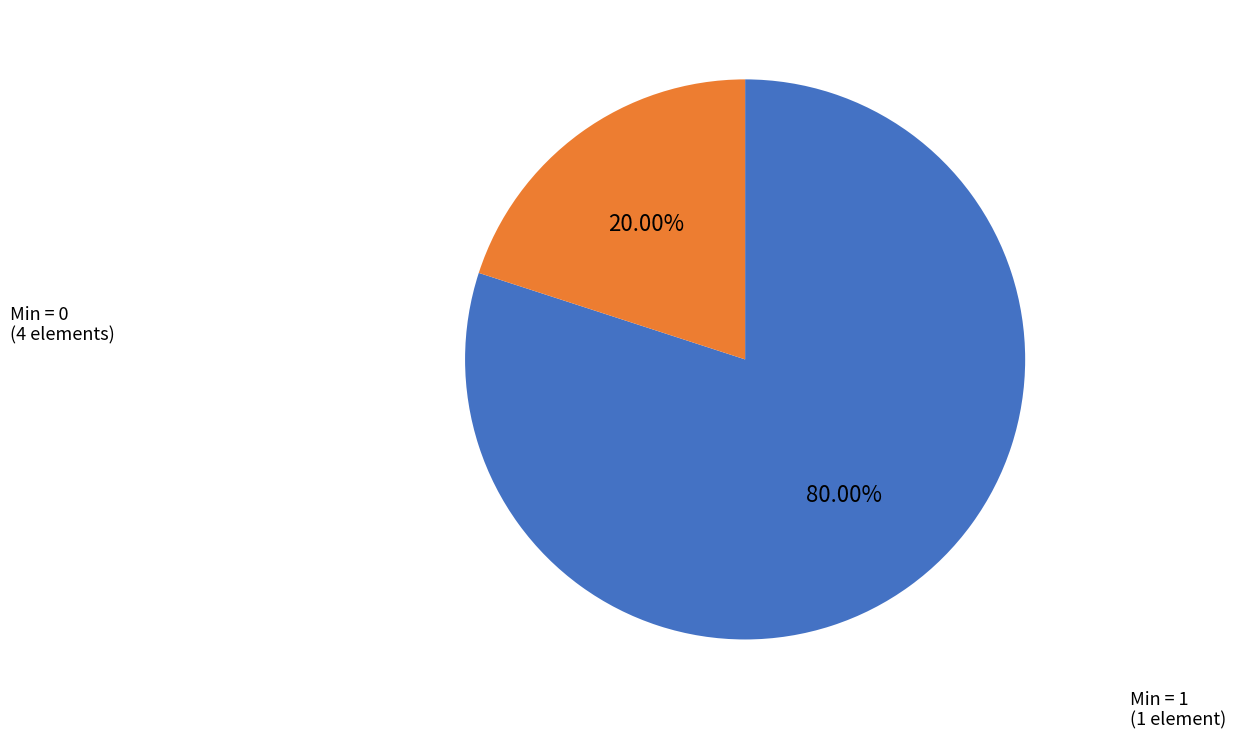

Does any single category account for the majority?

Yes